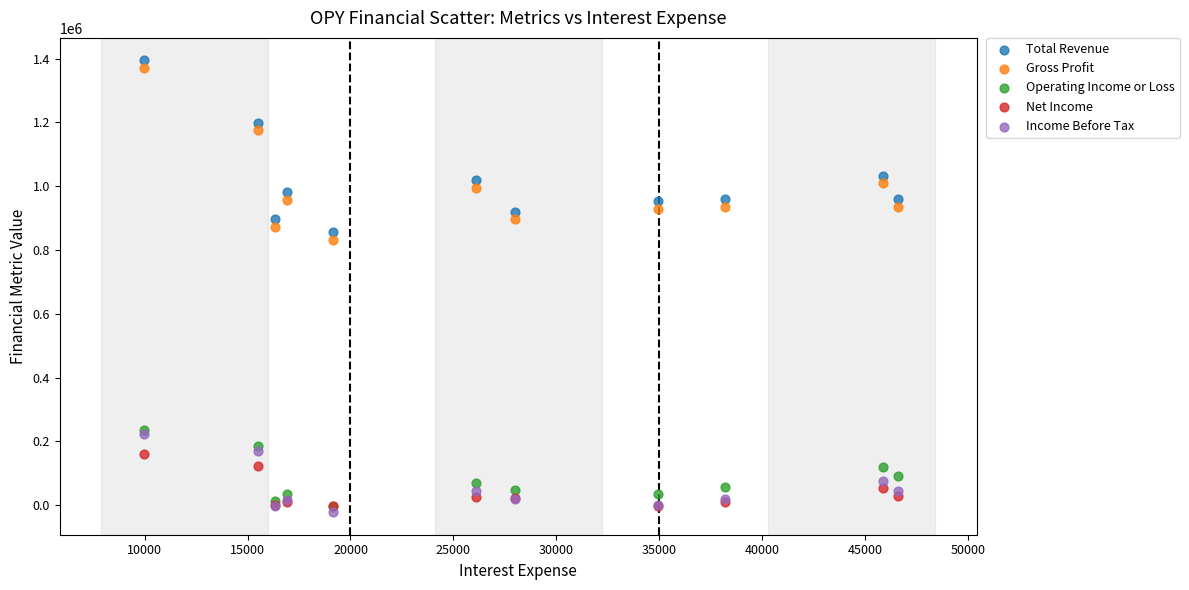

In the Total Revenue series, what Y value is closest to 1125900?

1198700